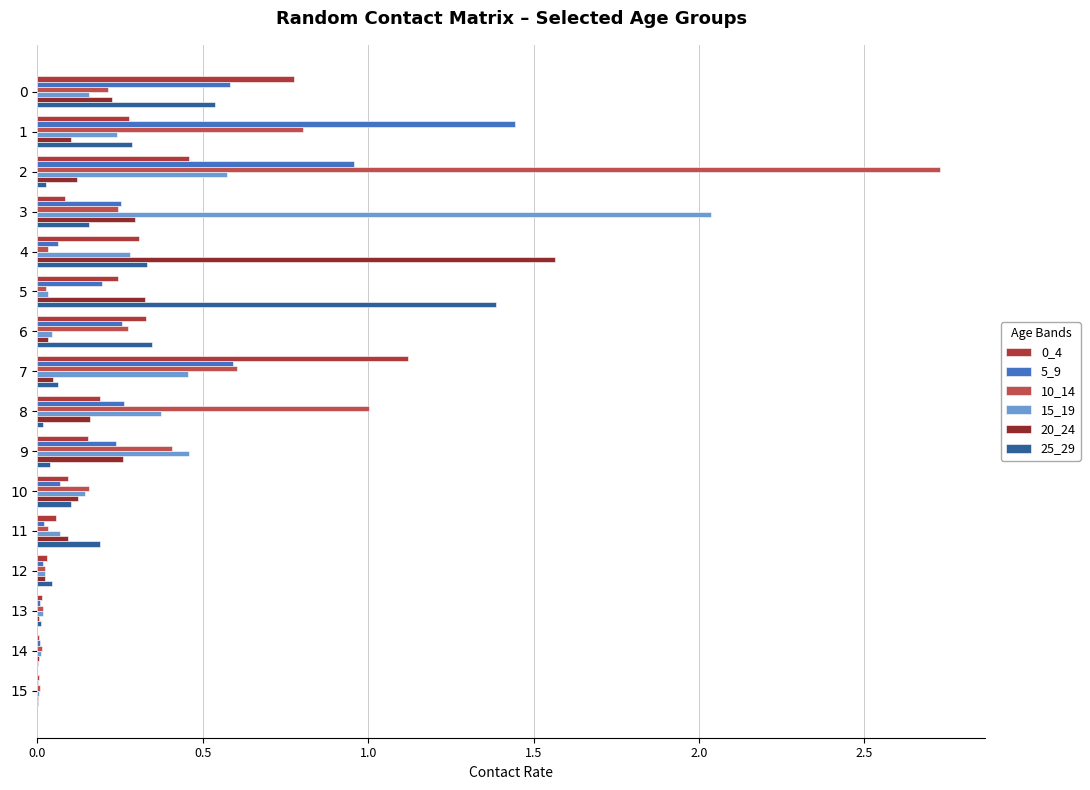

What is the value of the 5_9 bar at the 10th from the left?

0.2